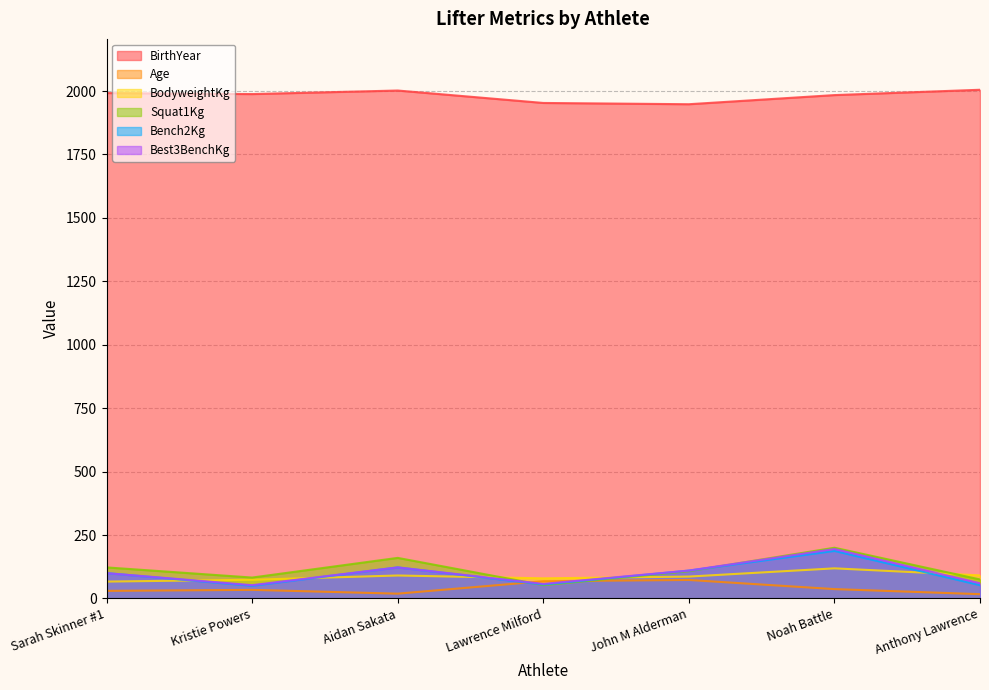

Does the chart display data point markers on the line(s)?

No